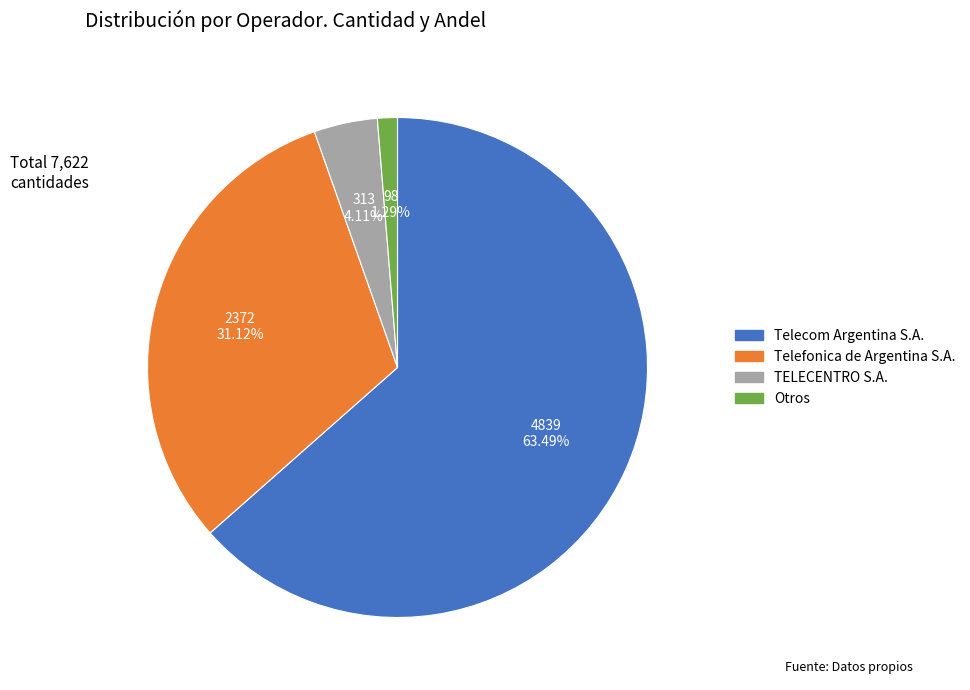

Which has a higher value, Telefonica de Argentina S.A. or Telecom Argentina S.A.?

Telecom Argentina S.A.